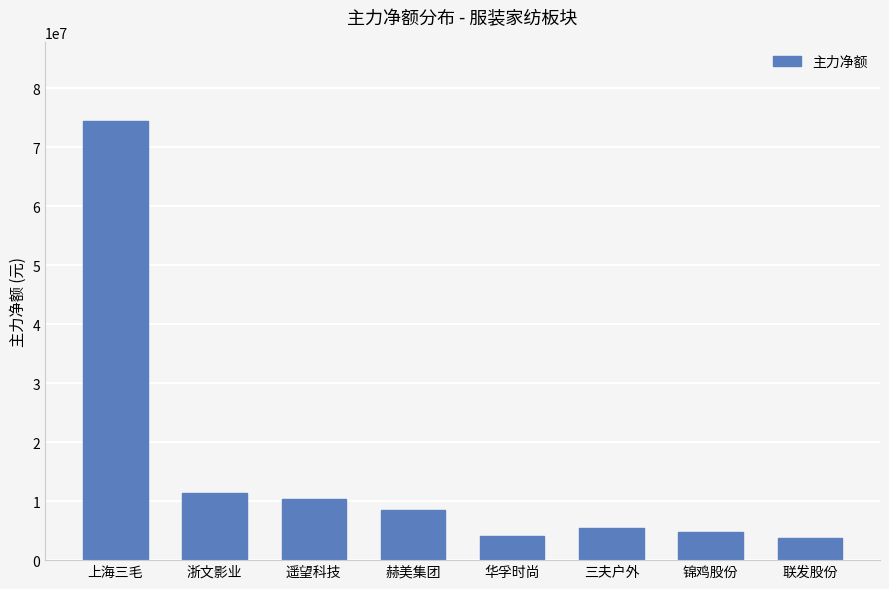

What is the sum of the values at 联发股份 and 上海三毛?

78081813